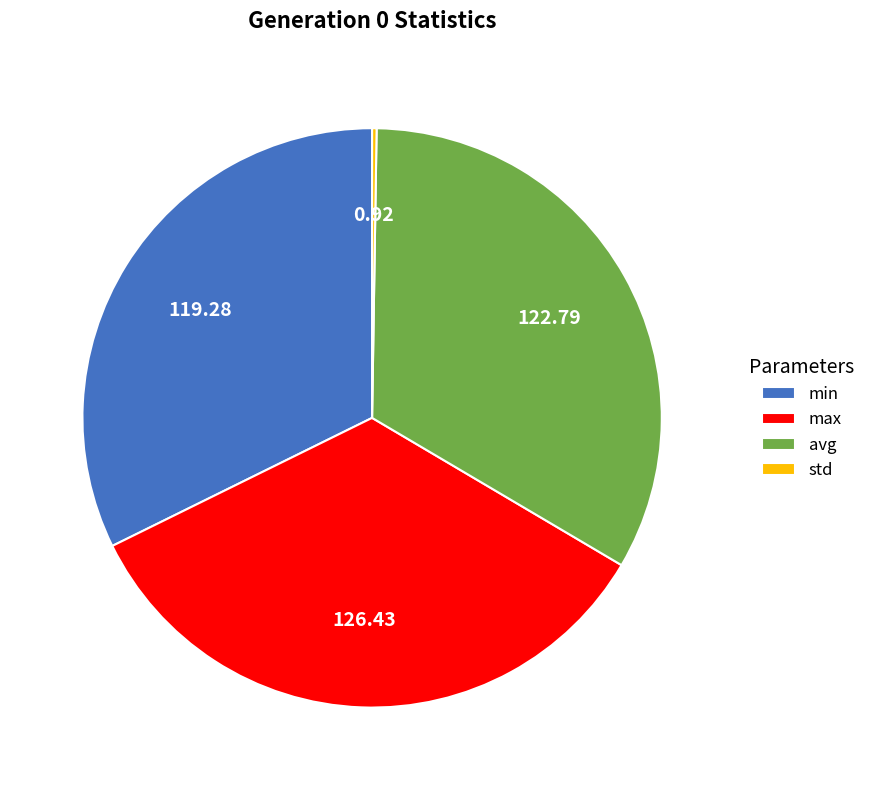

Is there a majority slice in this chart?

No